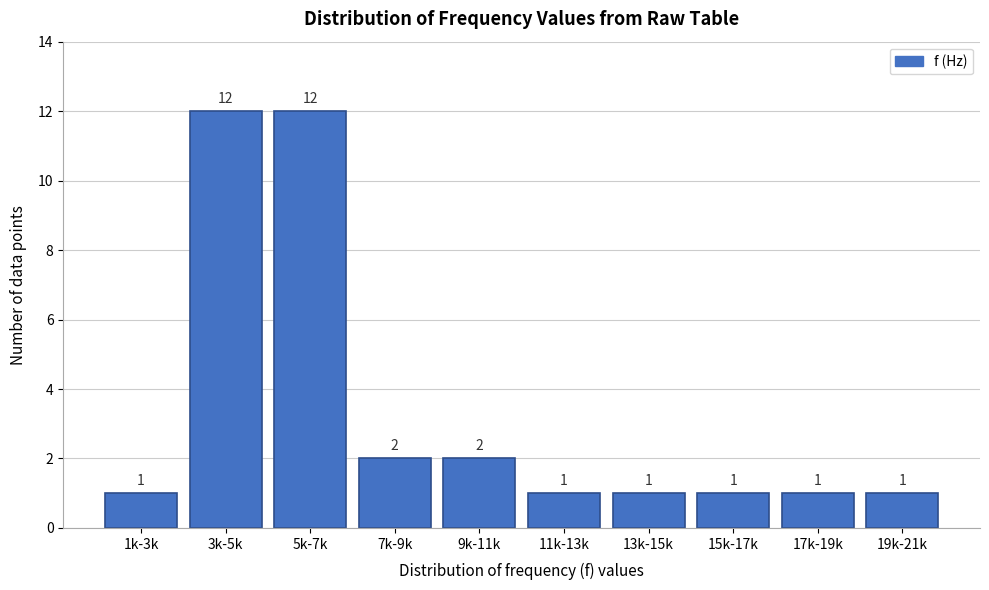

Reading left to right, what are all the values shown in this chart?

1	12	12	2	2	1	1	1	1	1